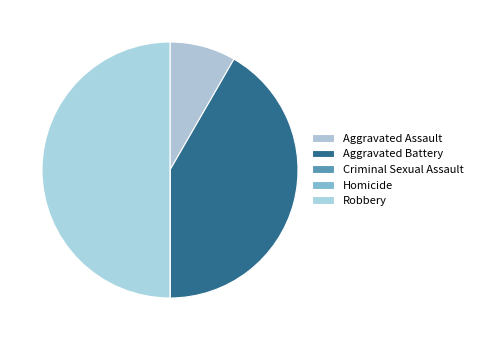

What percentage is the Robbery slice, to the nearest percent?

50%